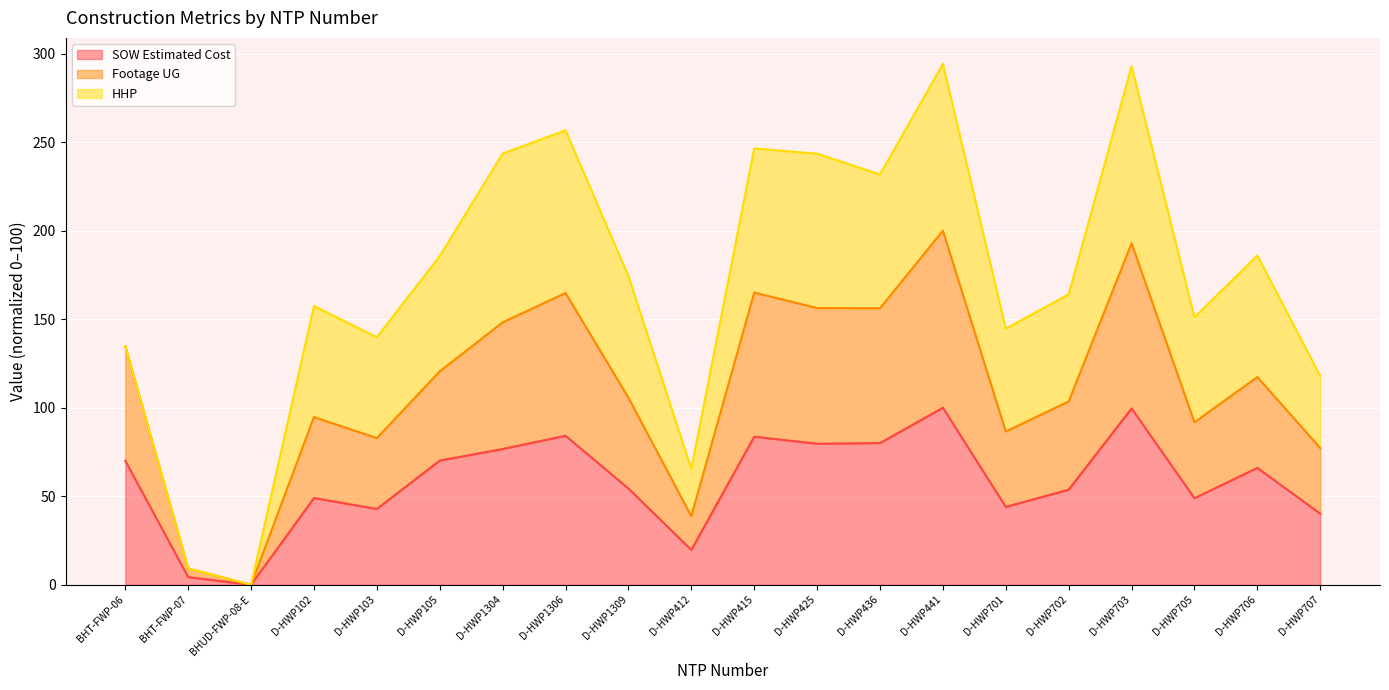

Is the value of Footage UG at D-HWP436 greater than the value of SOW Estimated Cost at D-HWP425?

Yes